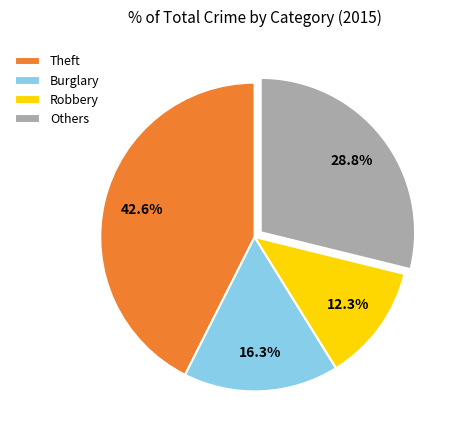

To the nearest percent, what percentage of the pie is Theft?

43%